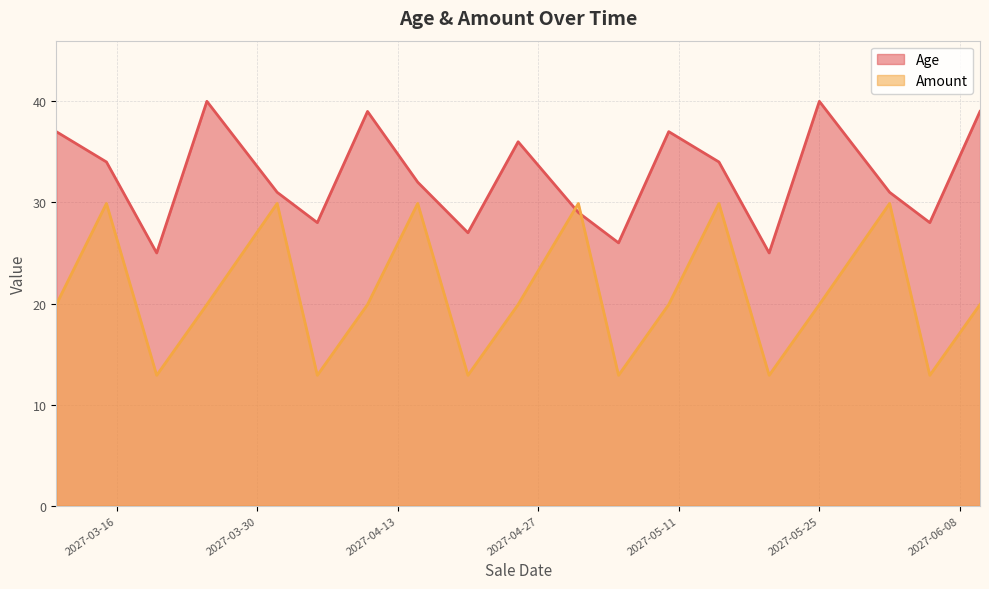

True or false: Amount and Age cross at least once.

True